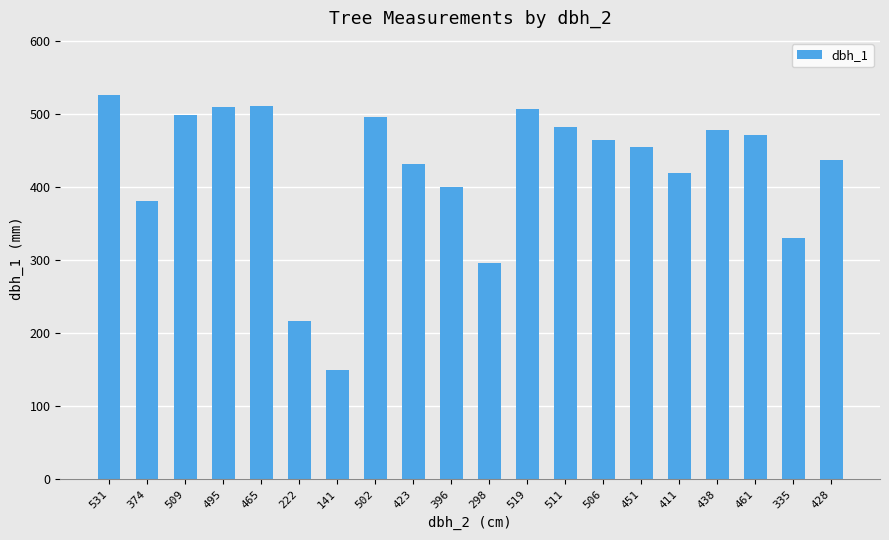

What is the smallest value displayed?

149